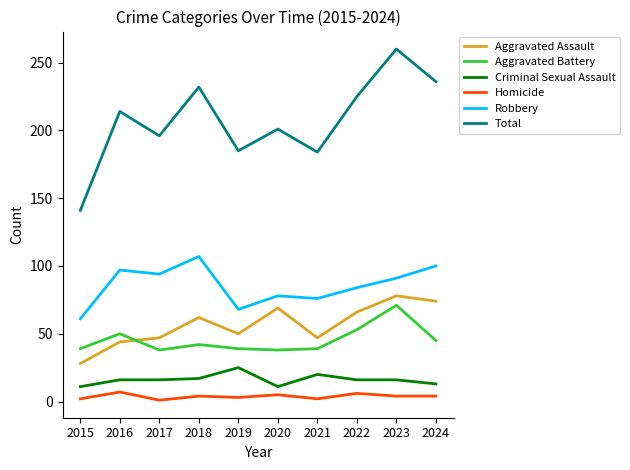

Between 2018 and 2021, which series saw the biggest shift?

Total